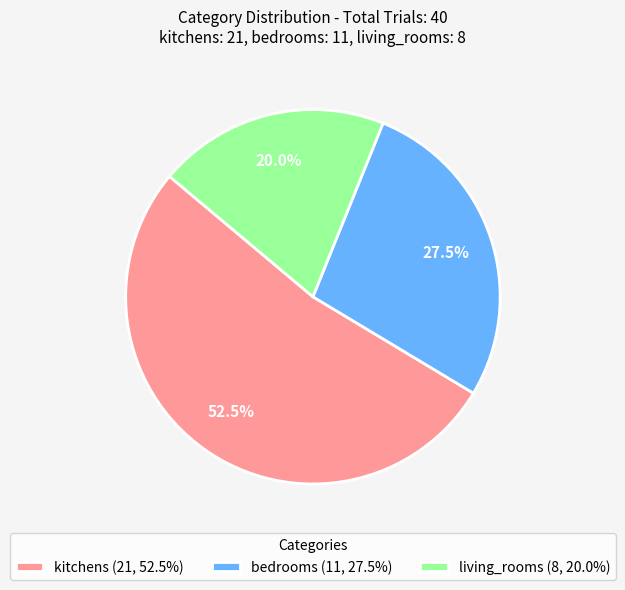

Which slice is the largest?

kitchens (21, 52.5%)